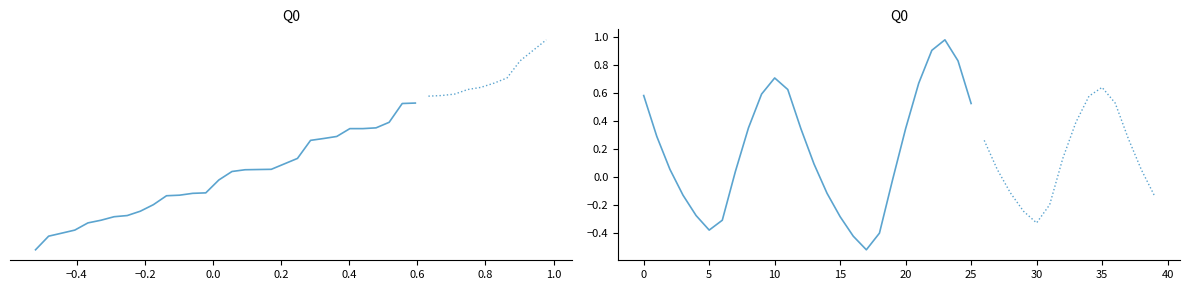

What is the maximum value shown in the chart?

1.0